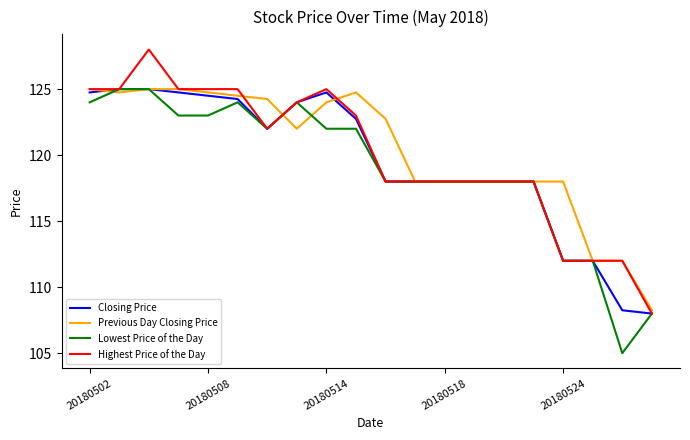

What is the greatest value displayed?

128.0